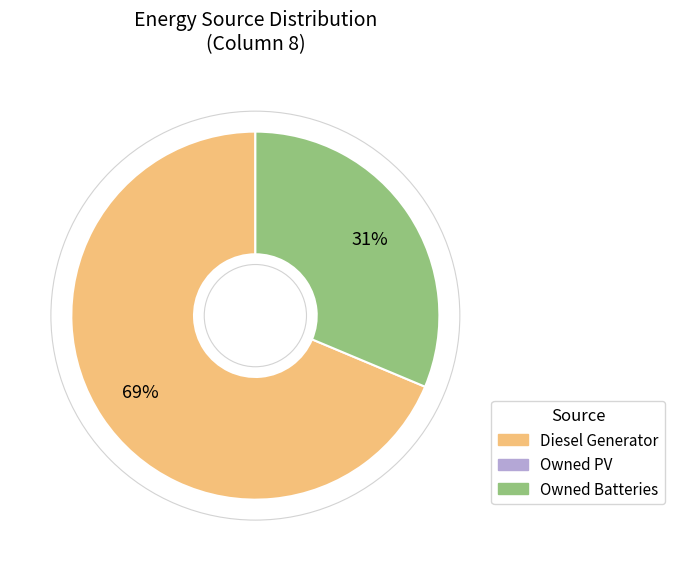

To the nearest percent, what is the average slice percentage?

50%